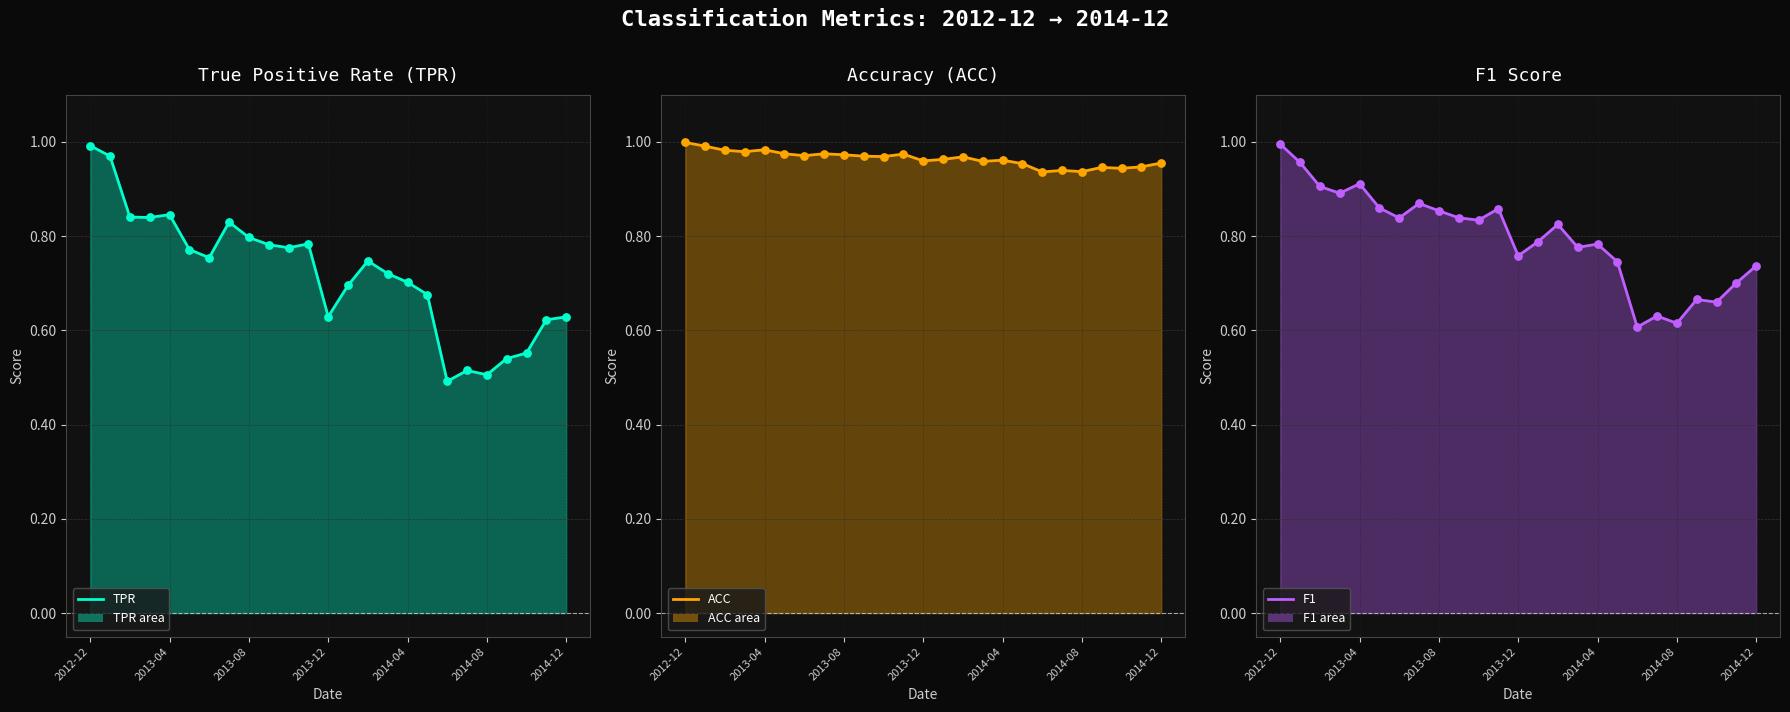

Which series has the largest total across all categories?

ACC